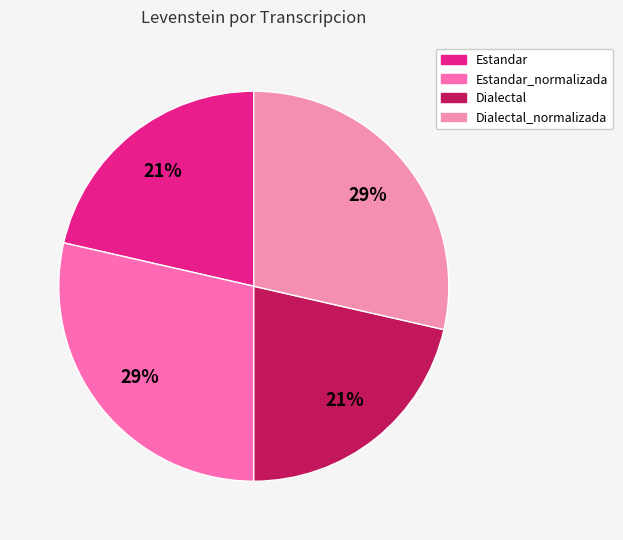

Count the number of slices in the pie.

4